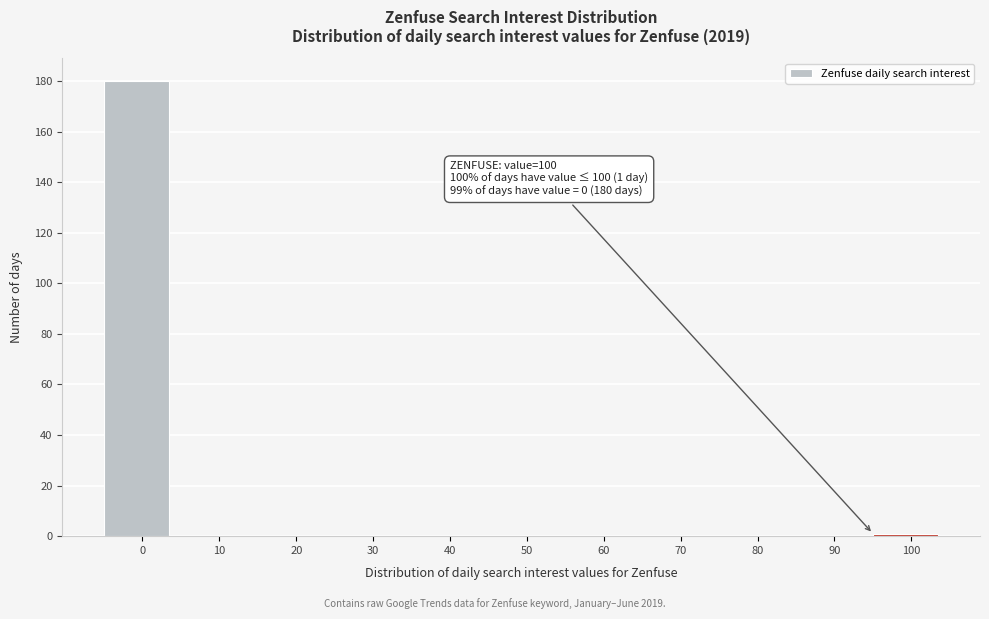

Reading right to left, list all the values displayed in this chart.

100=1	90=0	80=0	70=0	60=0	50=0	40=0	30=0	20=0	10=0	0=180